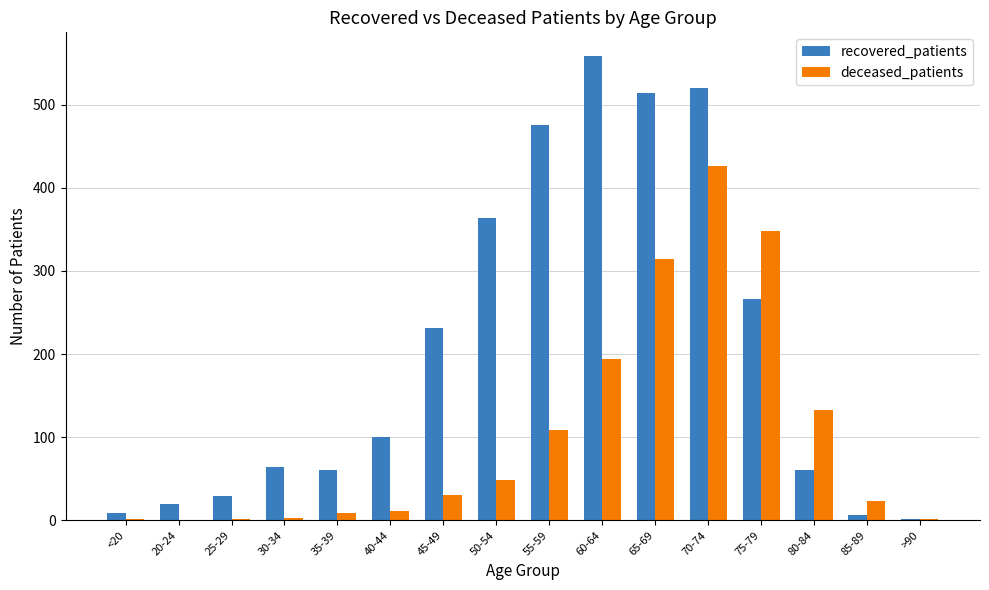

At which label is deceased_patients closest to 213?

60-64